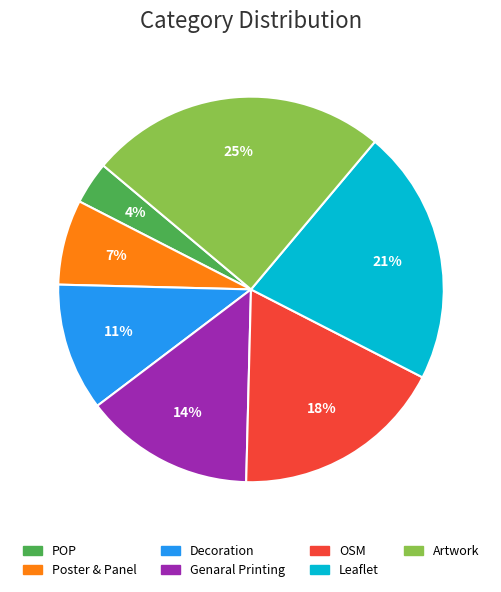

How many slices are in this pie chart?

7